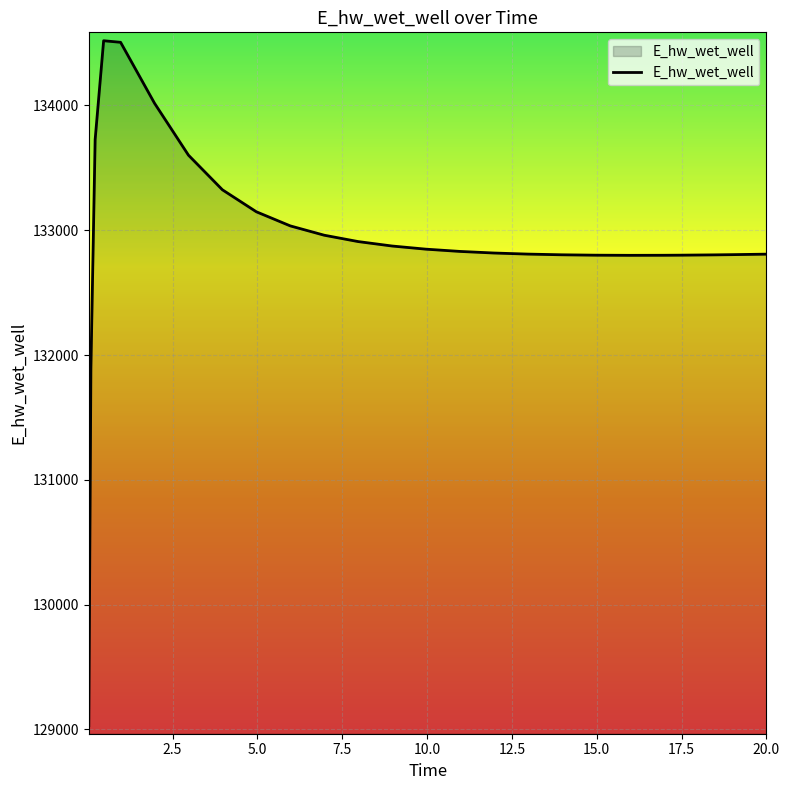

What is the difference between the maximum and minimum values?

5489.0